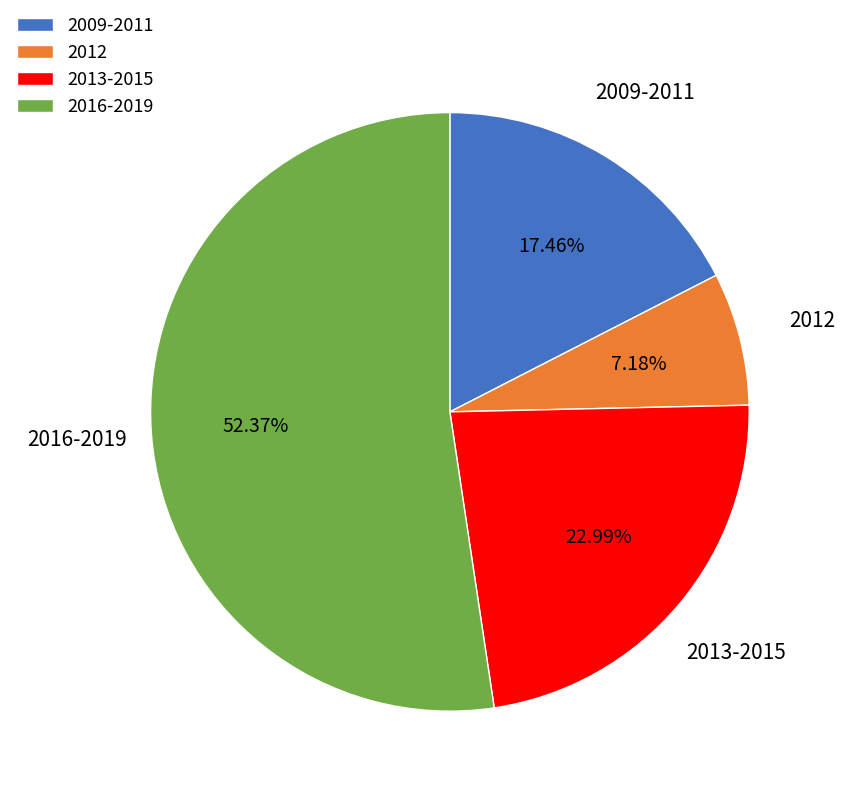

Is the sum of 2009-2011 and 2013-2015 greater than half?

No